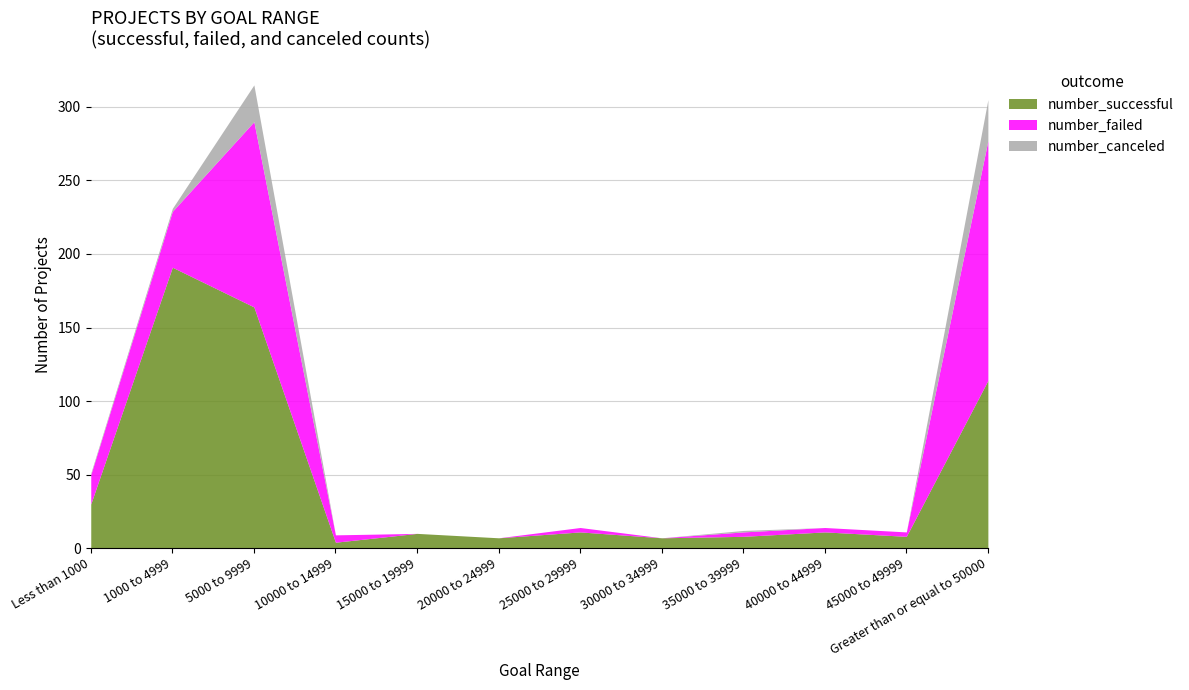

The value of number_failed at Less than 1000 is 20. True or false?

True